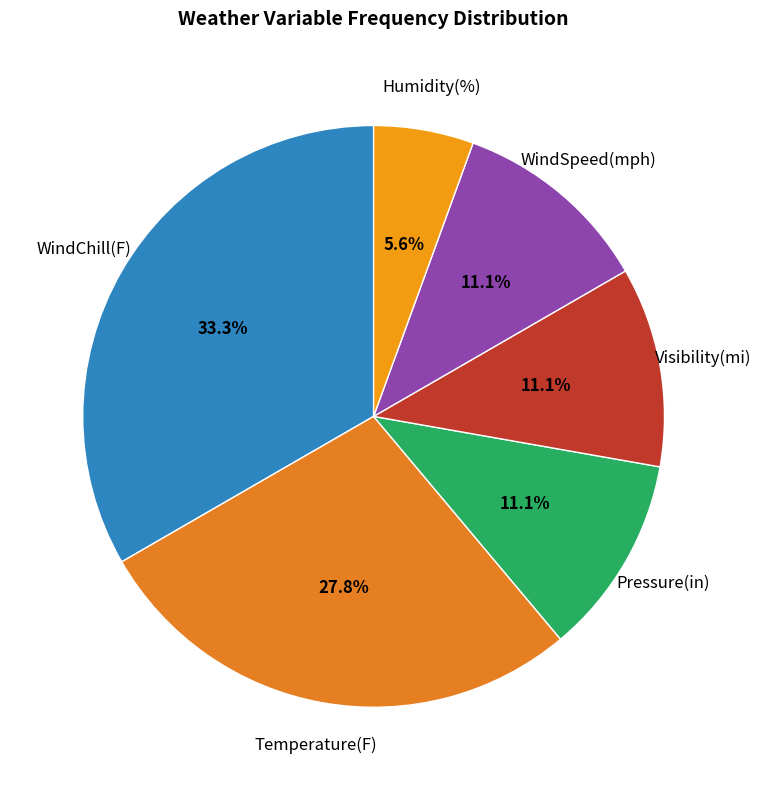

To the nearest percent, what is the average slice percentage?

17%